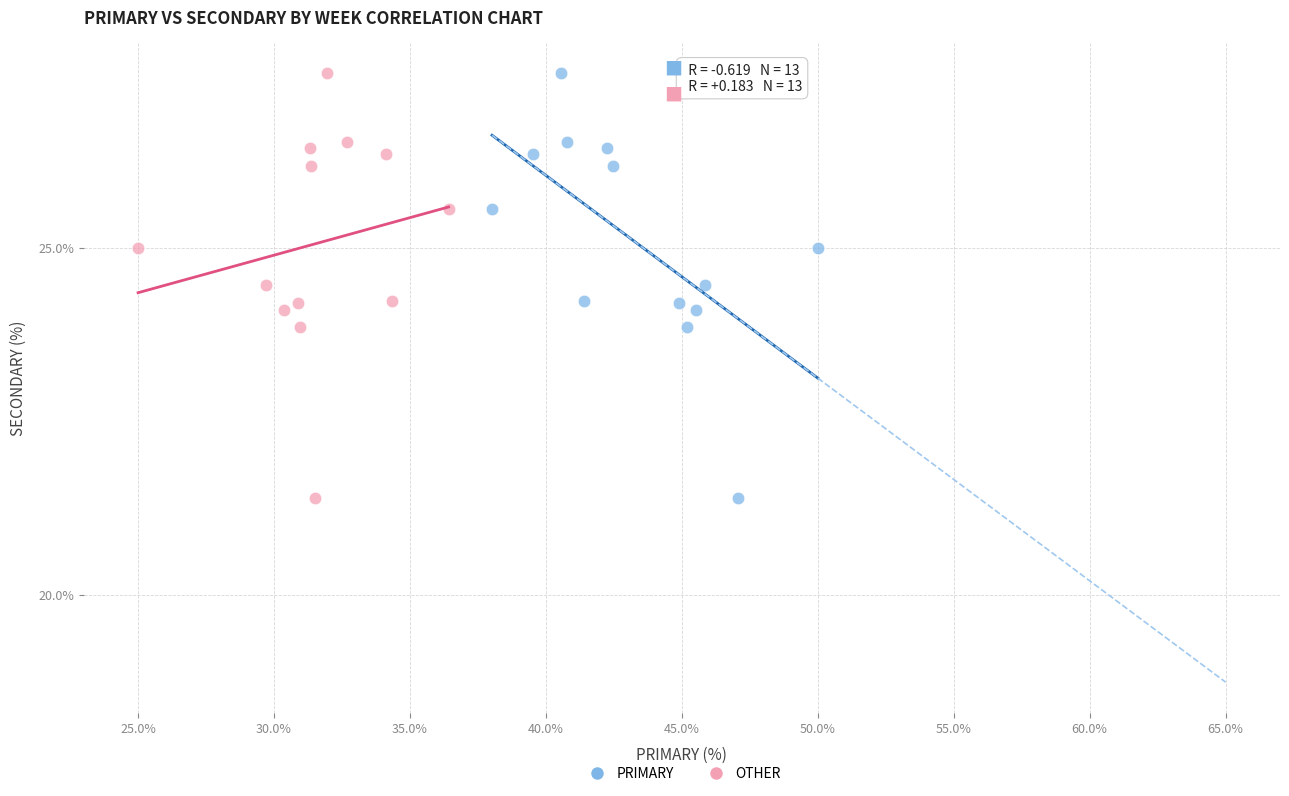

What are all the series names shown in the legend?

PRIMARY, OTHER